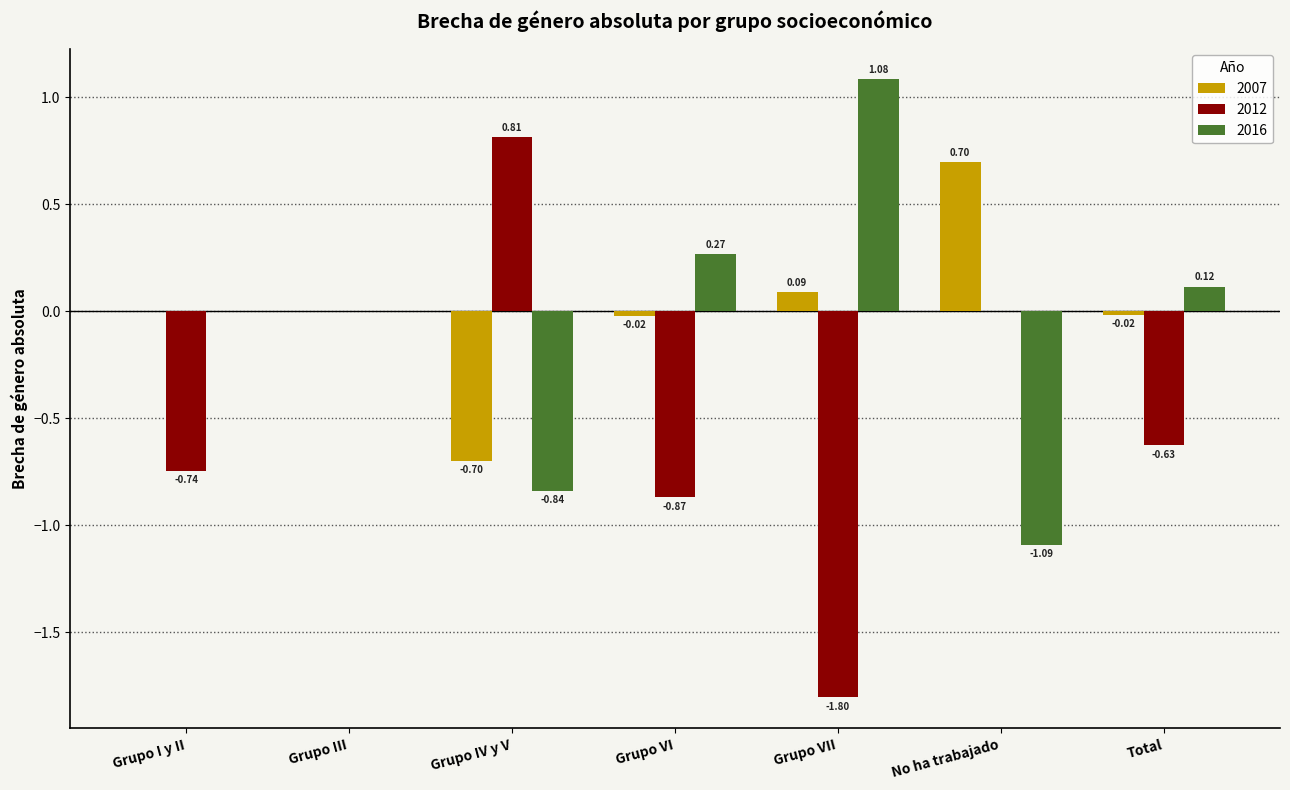

At which label does 2007 reach its peak?

No ha trabajado